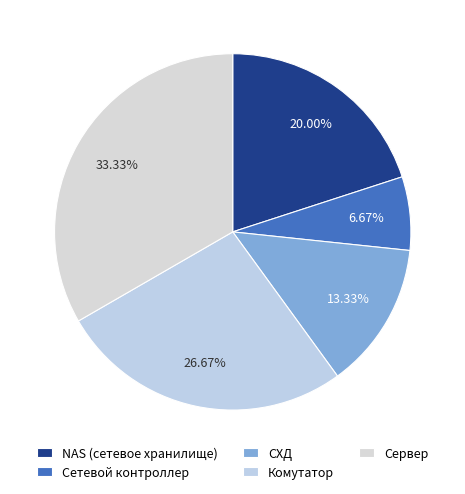

What is the smallest slice in the pie chart?

Сетевой контроллер